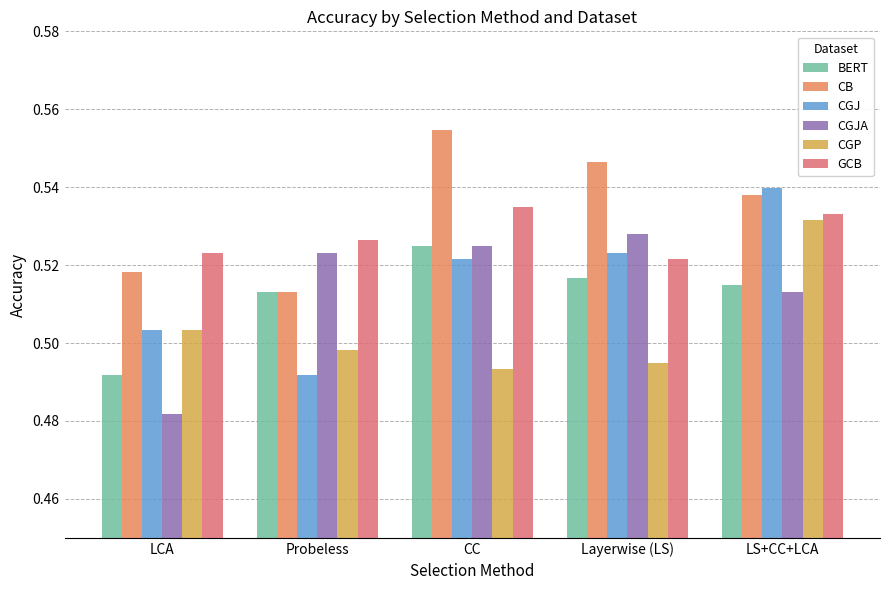

Which series changed the most between LCA and Layerwise (LS)?

CGJA